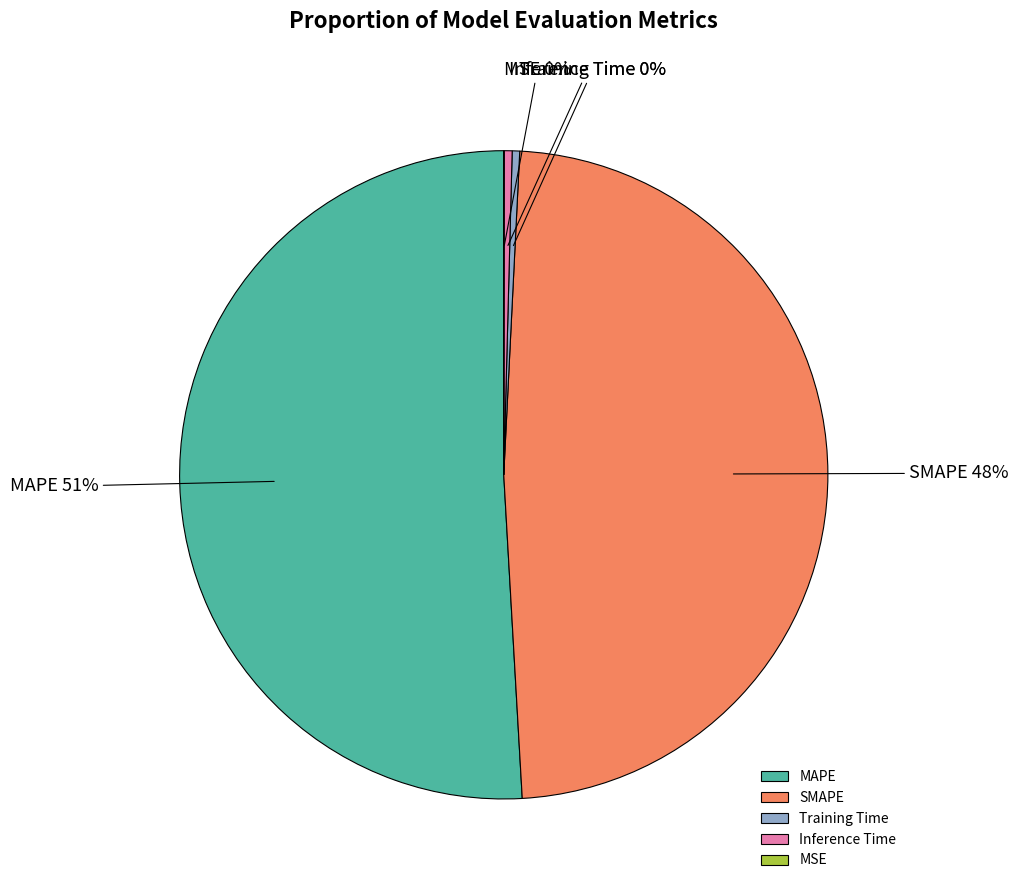

What is the largest slice in the pie chart?

MAPE